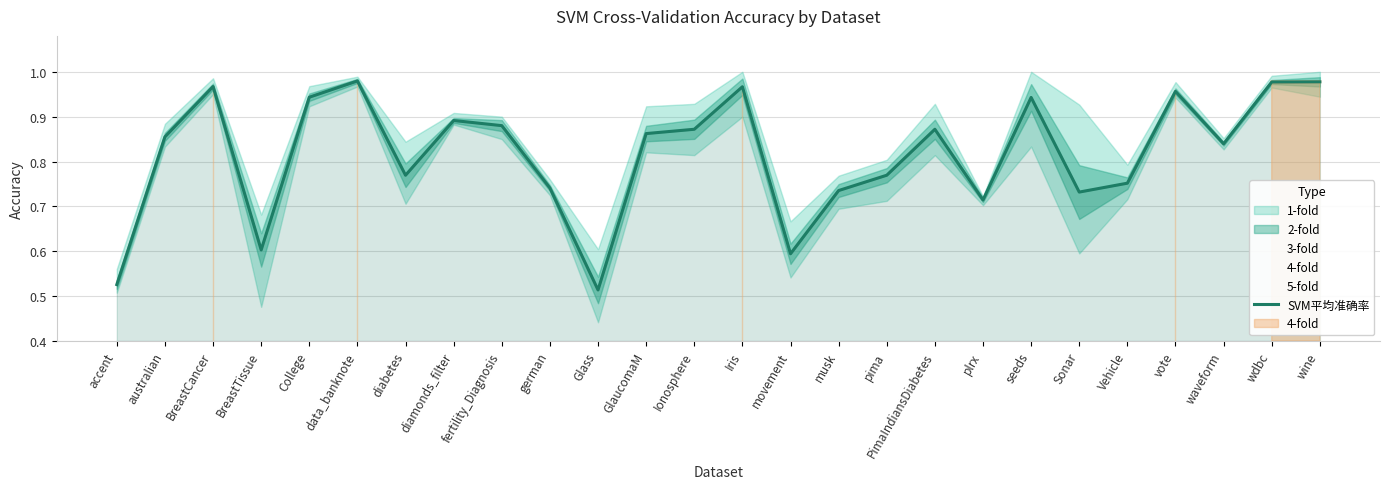

How many lines are shown in the chart?

1